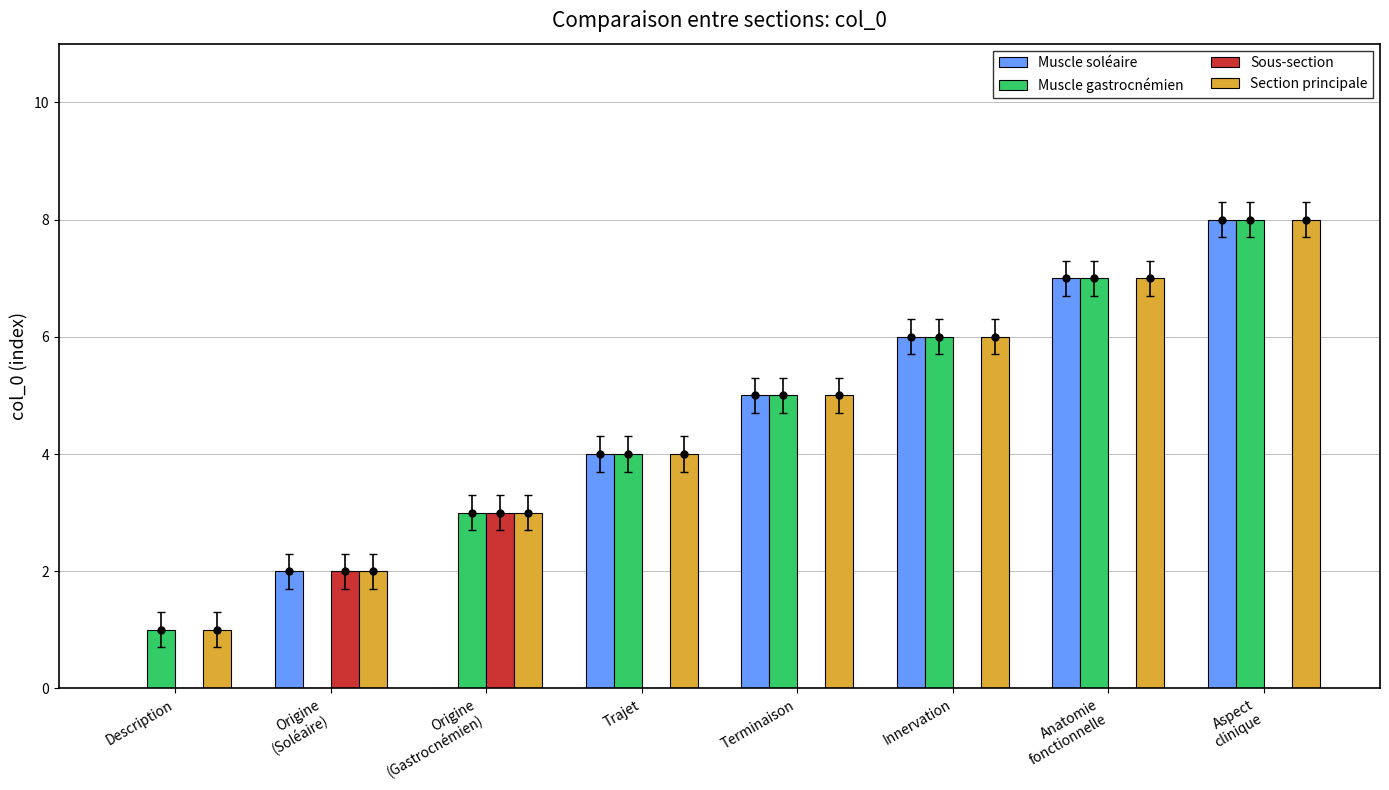

True or false: Muscle soléaire has a value of 6 at Trajet.

False